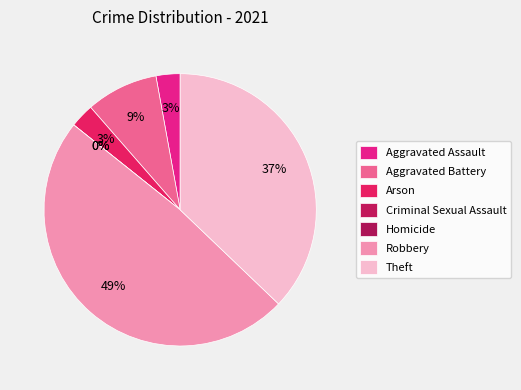

What is the smallest slice in the pie chart?

Criminal Sexual Assault